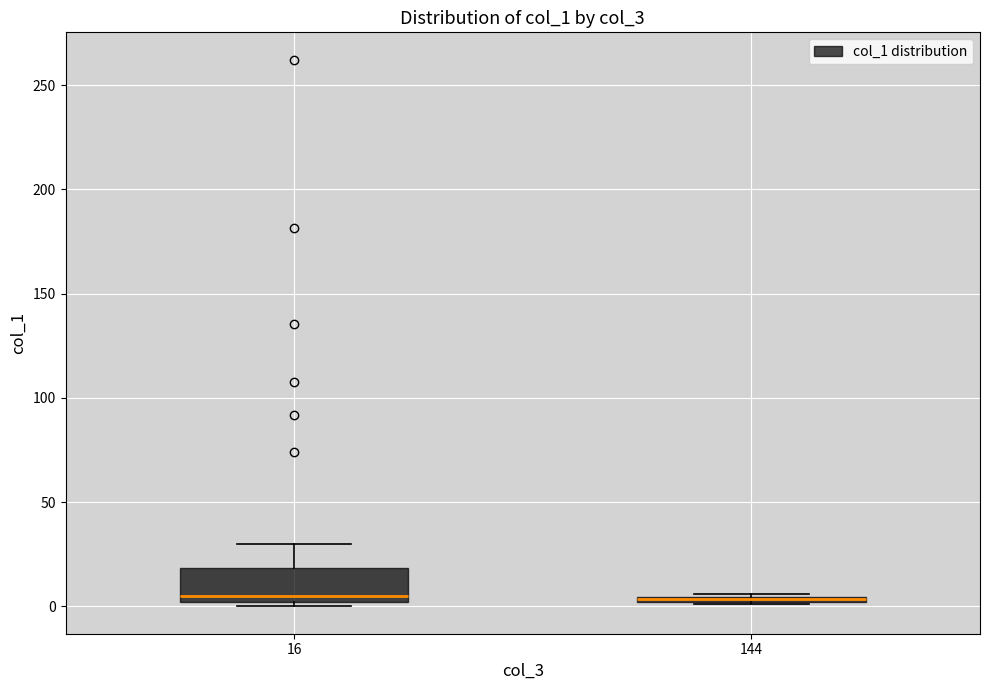

Comparing the boxes themselves (not the whiskers), which one is the tallest?

16